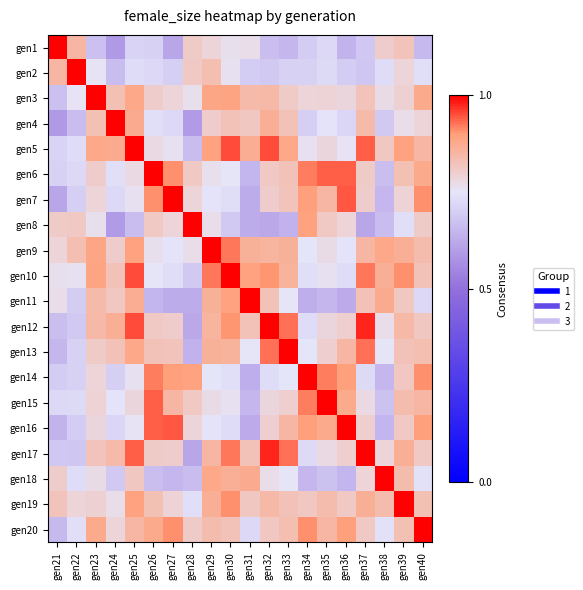

What is the greatest value displayed?

1.0